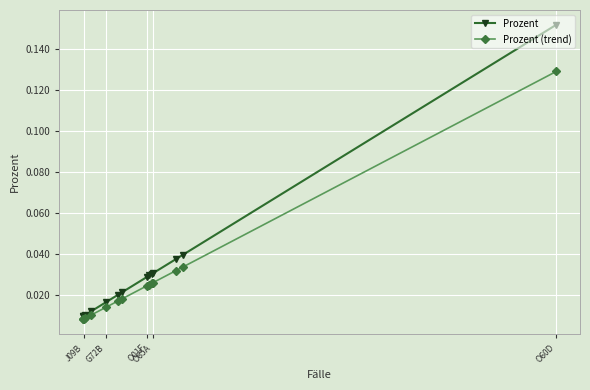

At how many categories does at least one series exceed 0?

15